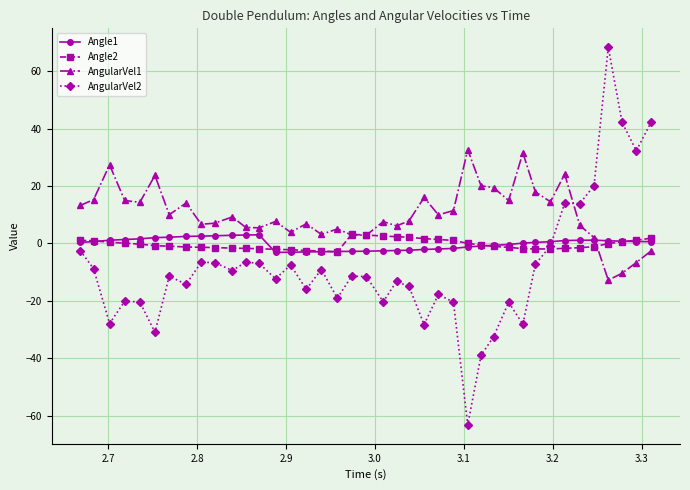

What are all the series names shown in the legend?

Angle1, Angle2, AngularVel1, AngularVel2